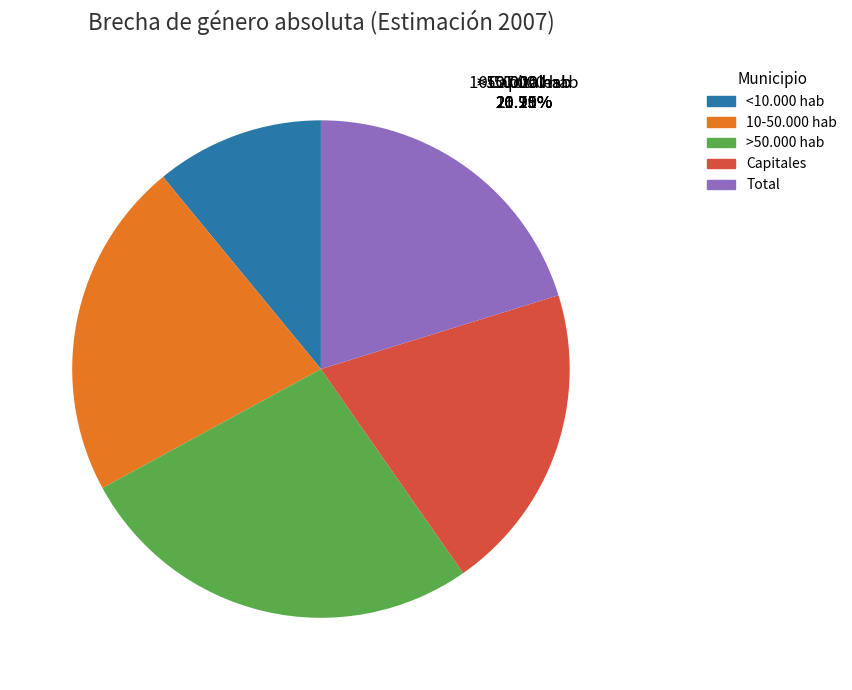

To the nearest percent, what is the average slice percentage?

20%